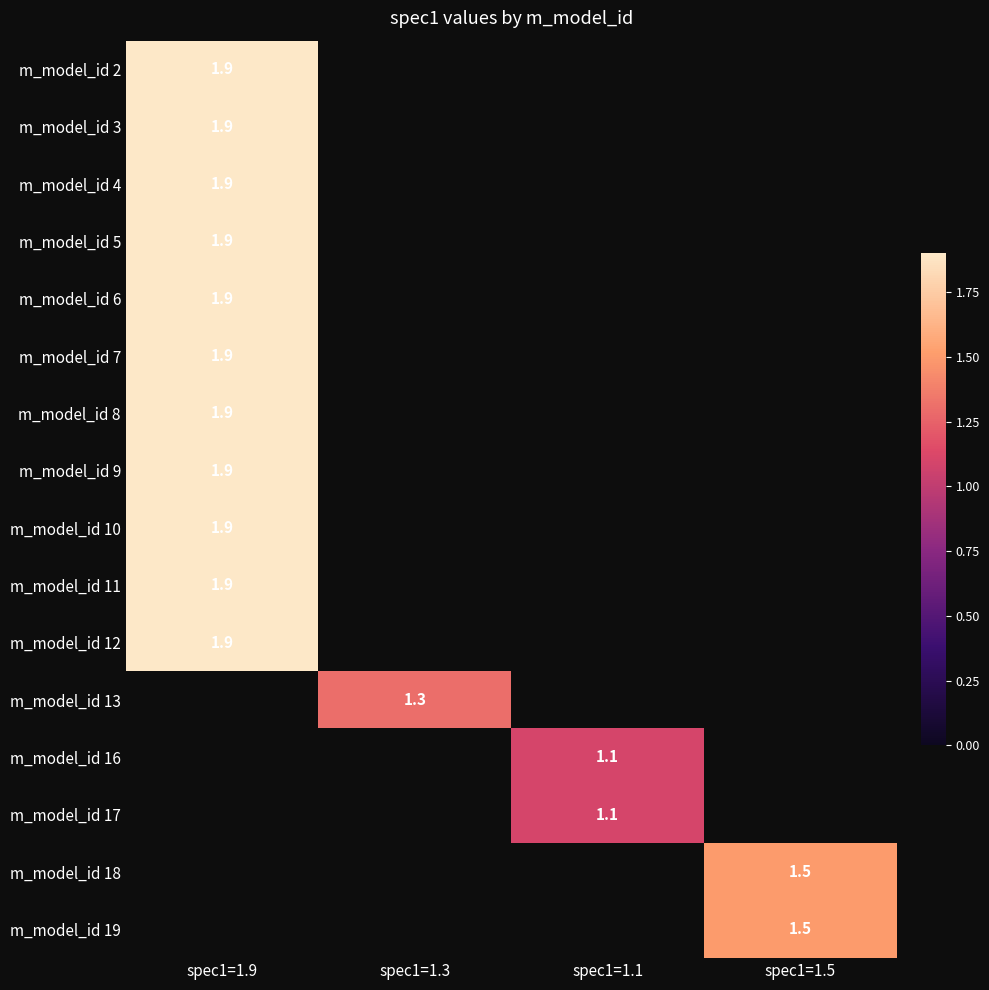

True or false: m_model_id 16 has a value of 1.1 at spec1=1.1.

True